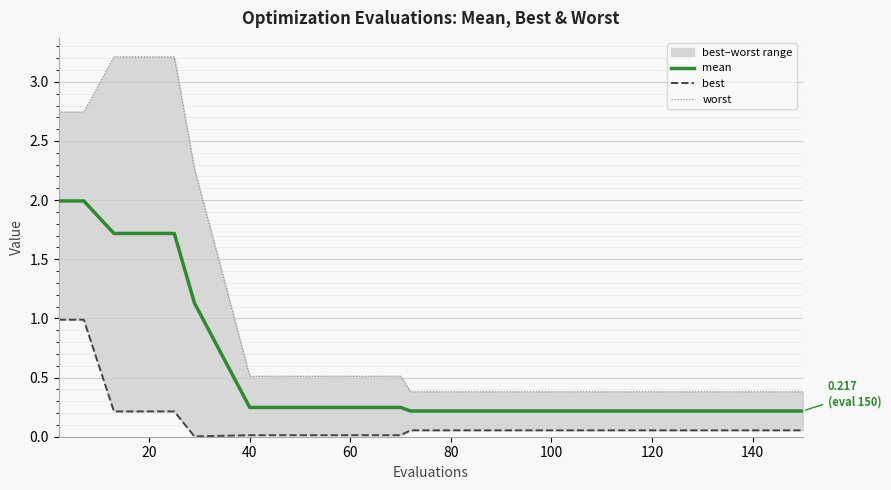

Rank the series by their average value, from lowest to highest.

best, mean, worst